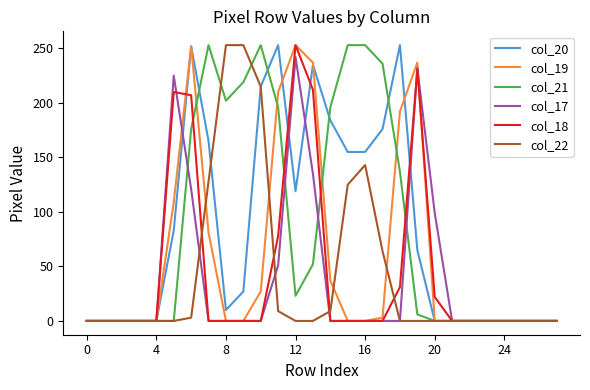

What is the difference between the maximum and minimum values in the col_21 series?

253